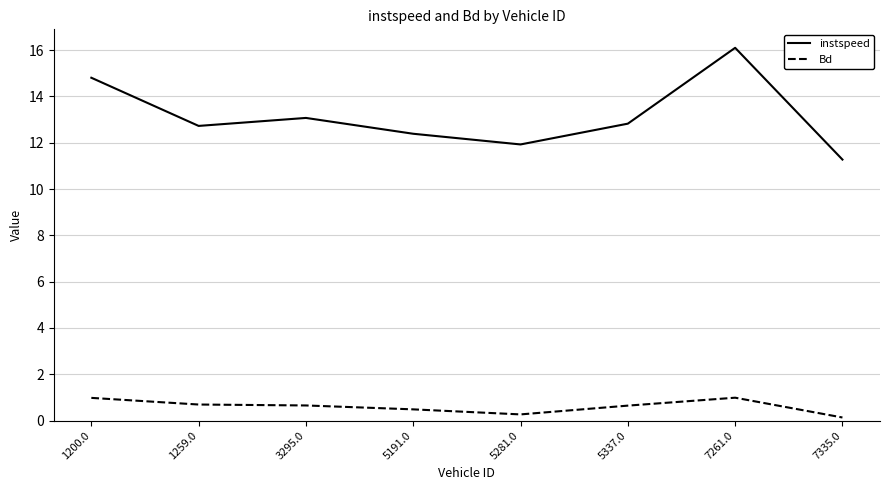

At which category does the chart reach its peak across all series?

7261.0